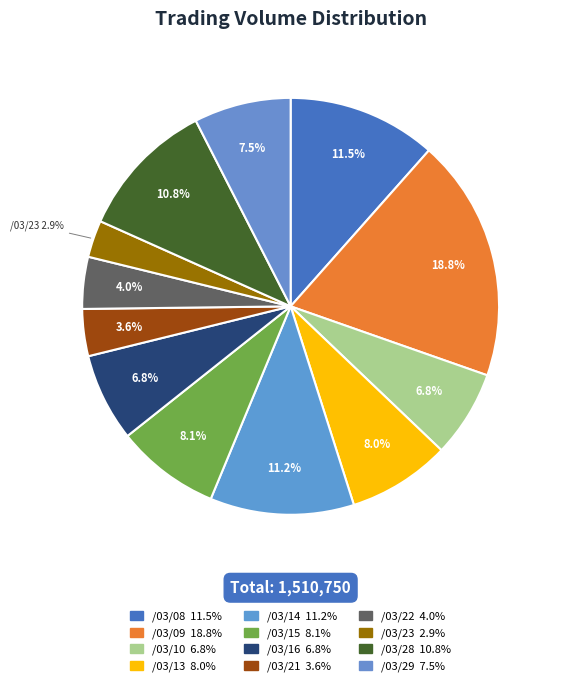

How many segments does this pie chart have?

12